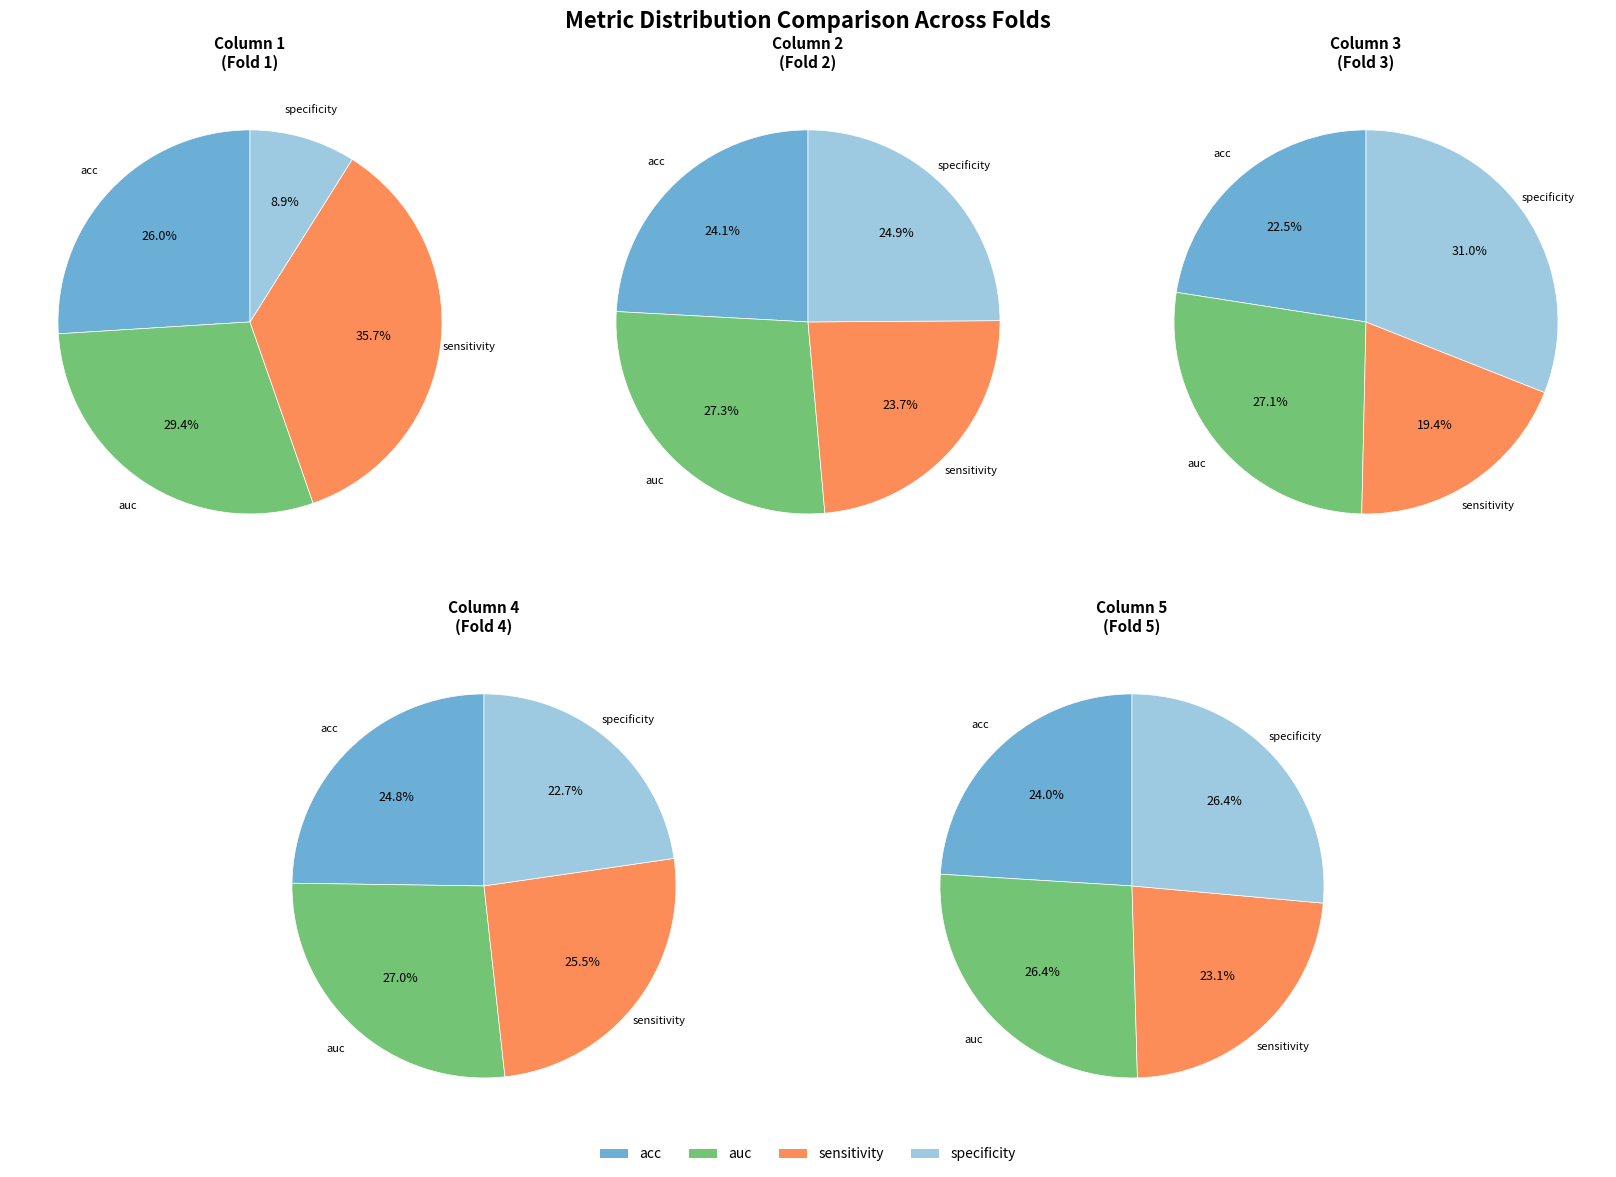

Do sensitivity and auc together represent more than half of the pie?

No